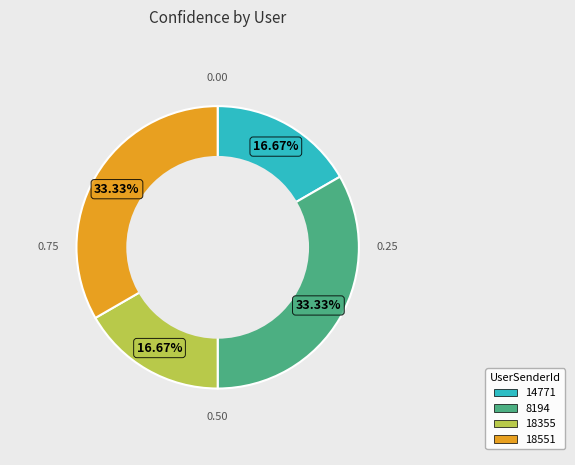

Do 14771 and 18355 together represent more than half of the pie?

No